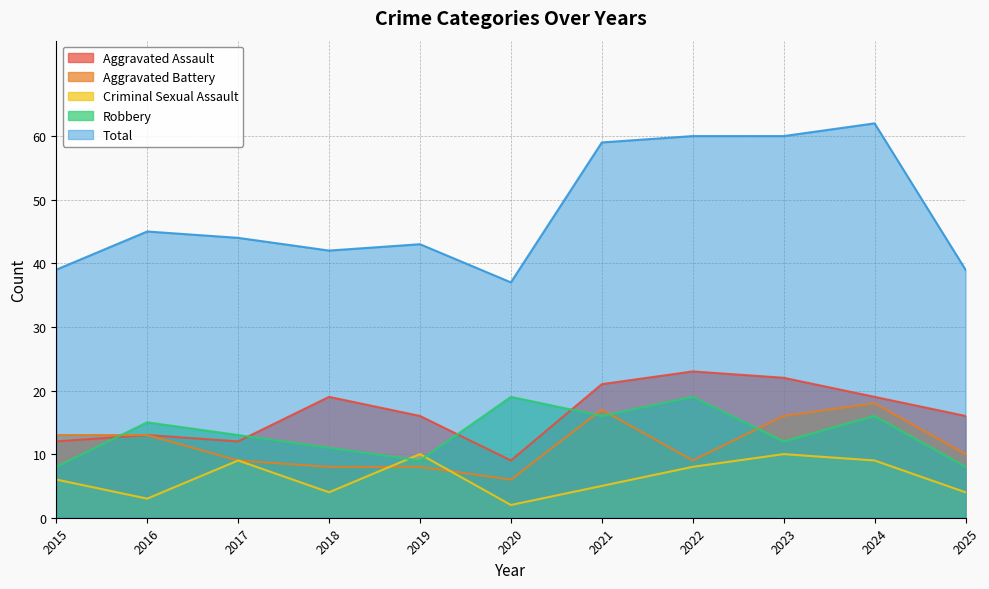

The value of Aggravated Assault at 2021 is 21. True or false?

True